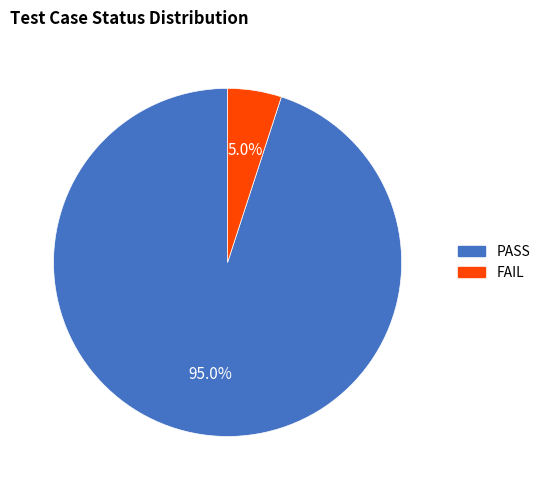

Rank the categories by value from highest to lowest.

PASS, FAIL